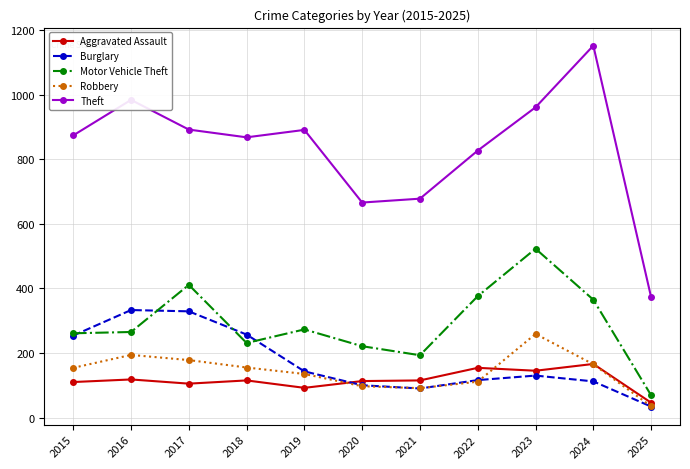

The Aggravated Assault series shows 215 at 2023. True or false?

False